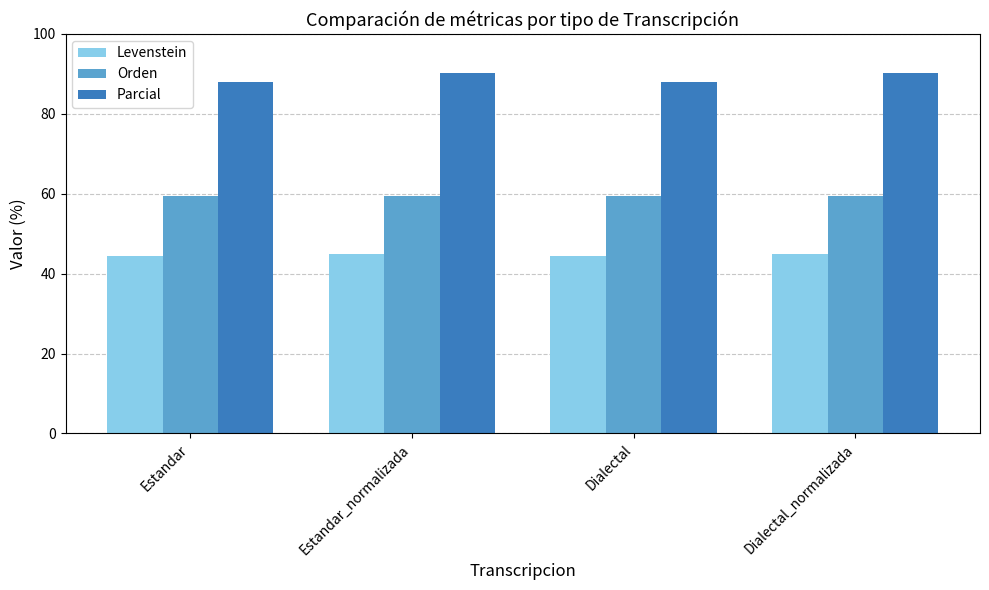

What is the approximate value of Parcial at Dialectal_normalizada?

90.3